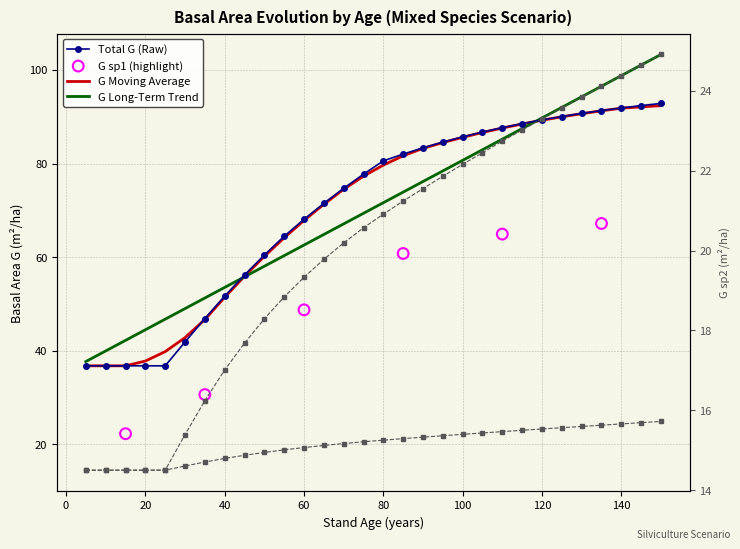

What is the total value across all series at 10?

88.1